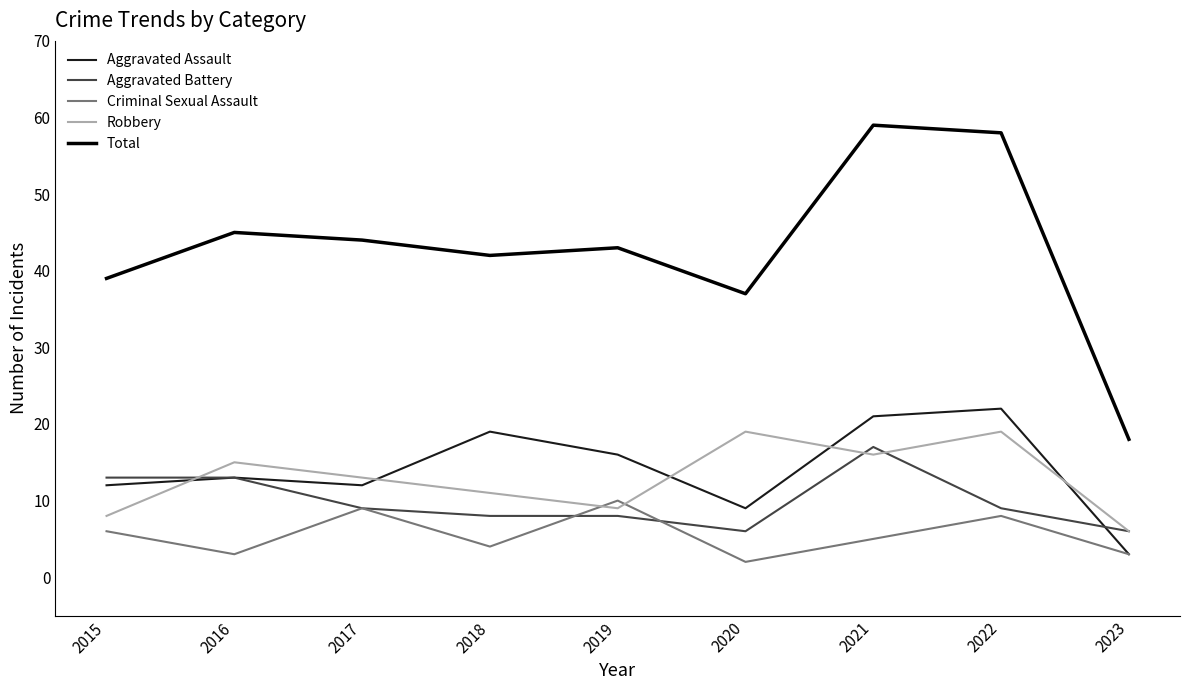

Read the Aggravated Assault value at 2021, to the nearest 5.

20